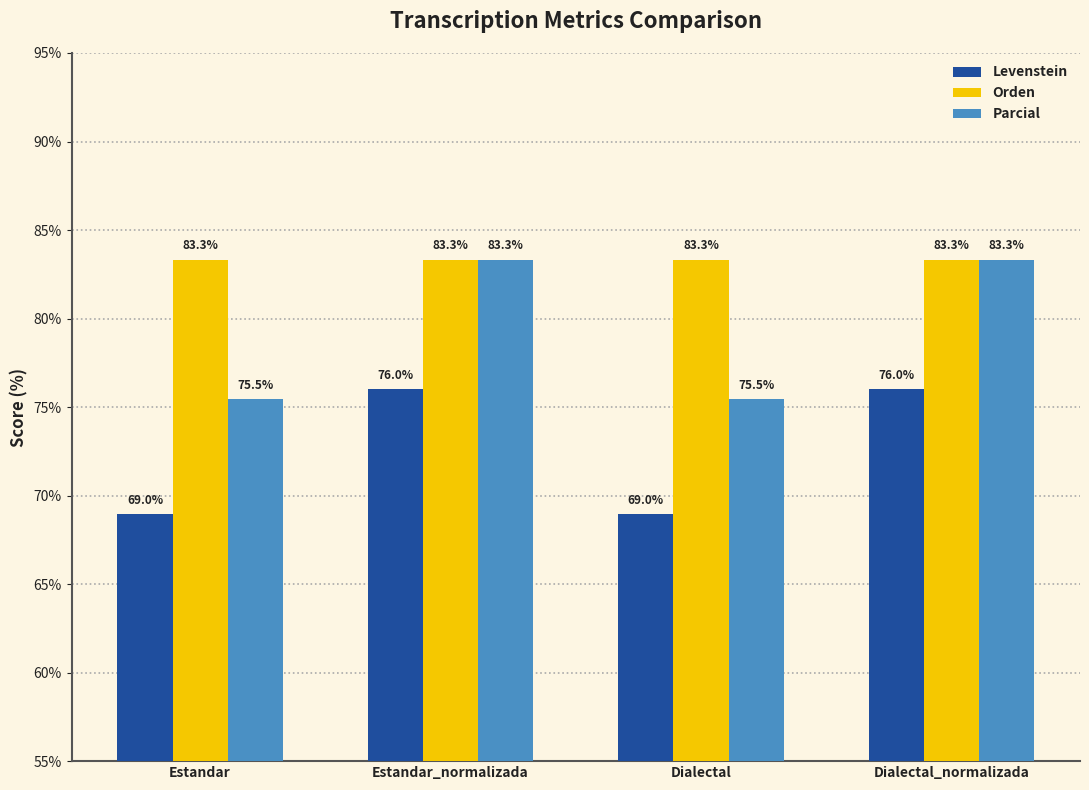

Is the value of Parcial at Estandar_normalizada greater than the value of Levenstein at Dialectal_normalizada?

Yes